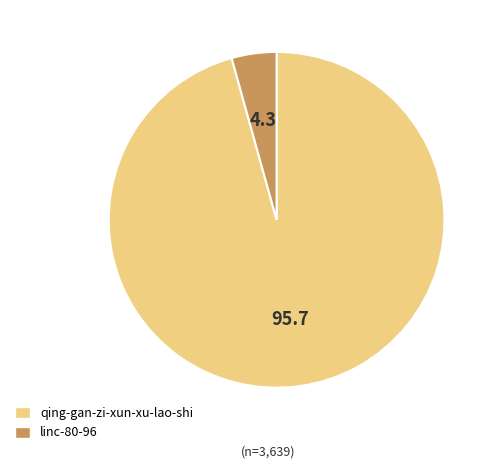

Is the sum of qing-gan-zi-xun-xu-lao-shi and linc-80-96 greater than half?

Yes